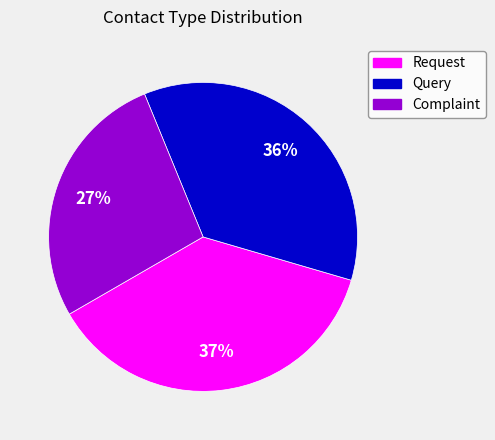

To the nearest percent, what is the difference between the Complaint and Query slice percentages?

9%